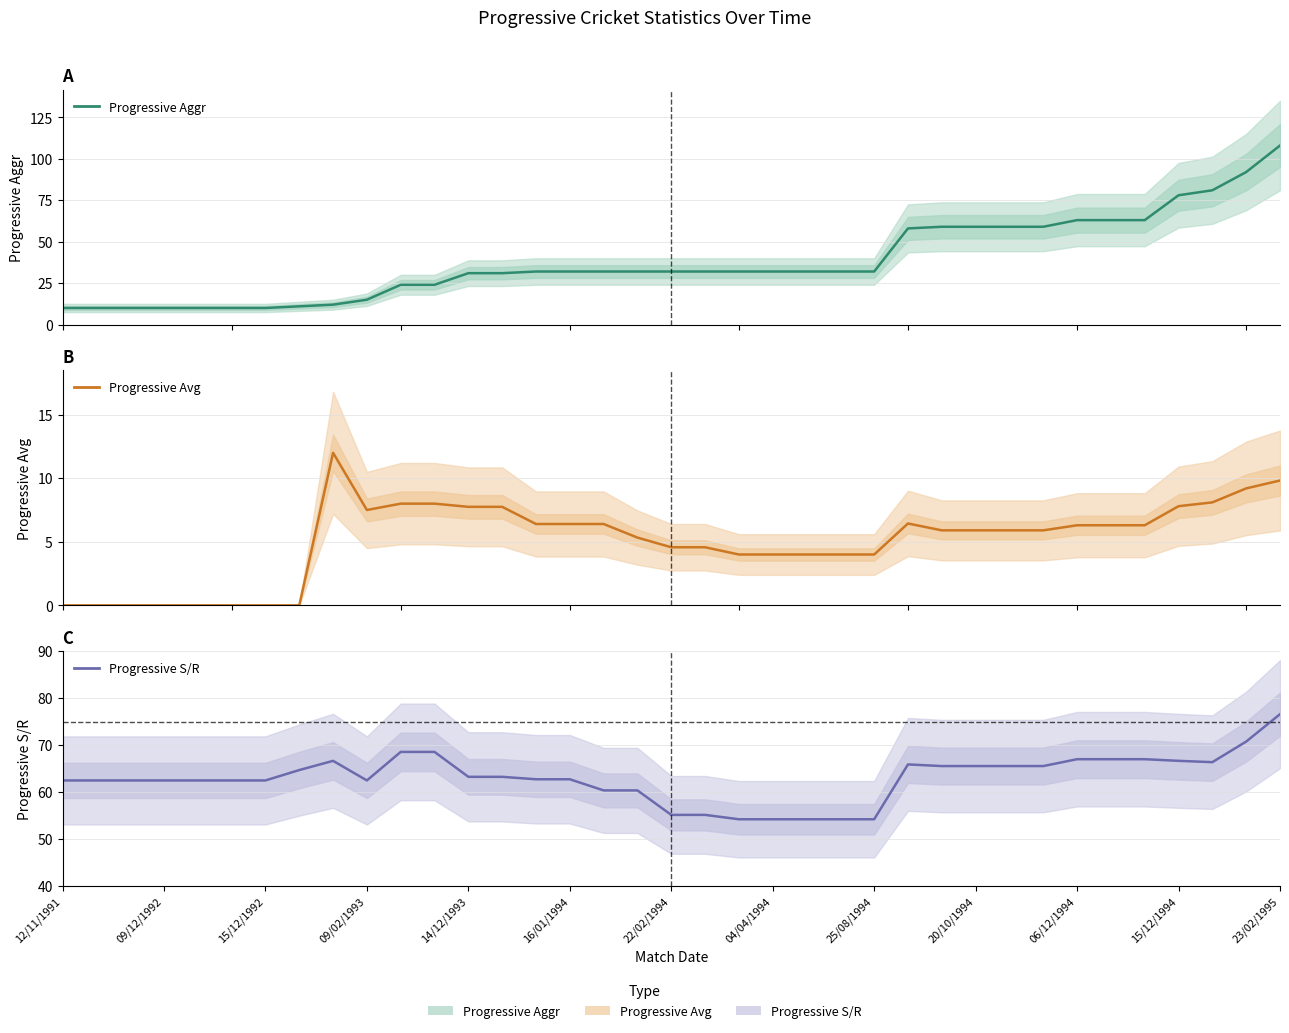

True or false: Progressive S/R and Progressive Avg intersect in this chart.

False